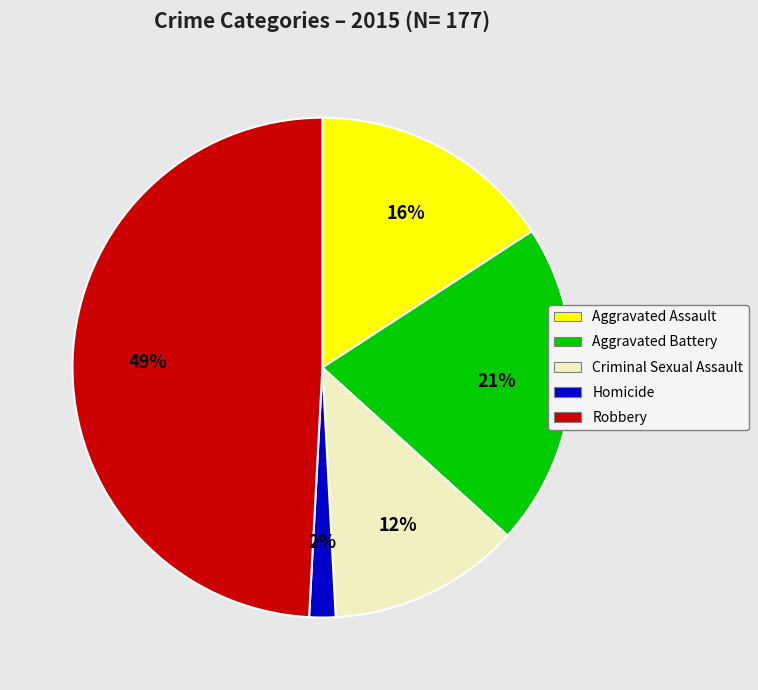

Combined, do Robbery and Homicide account for over 50%?

Yes